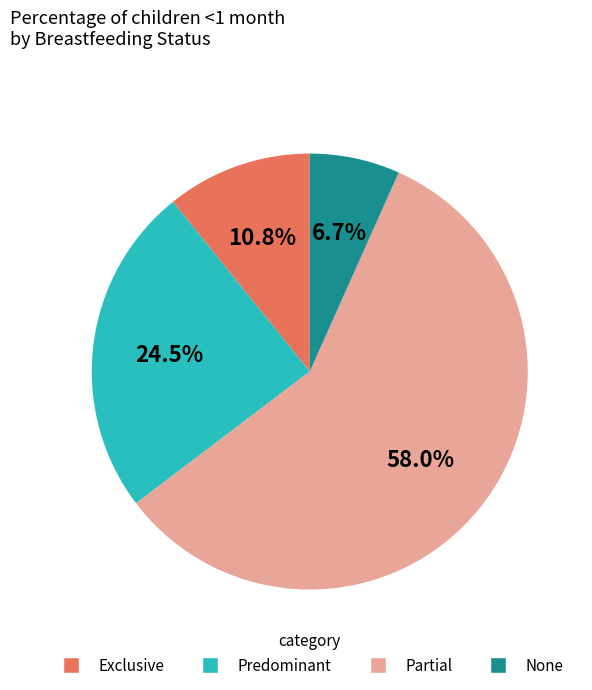

To the nearest percent, what is the difference between the largest and smallest slice percentages?

51%